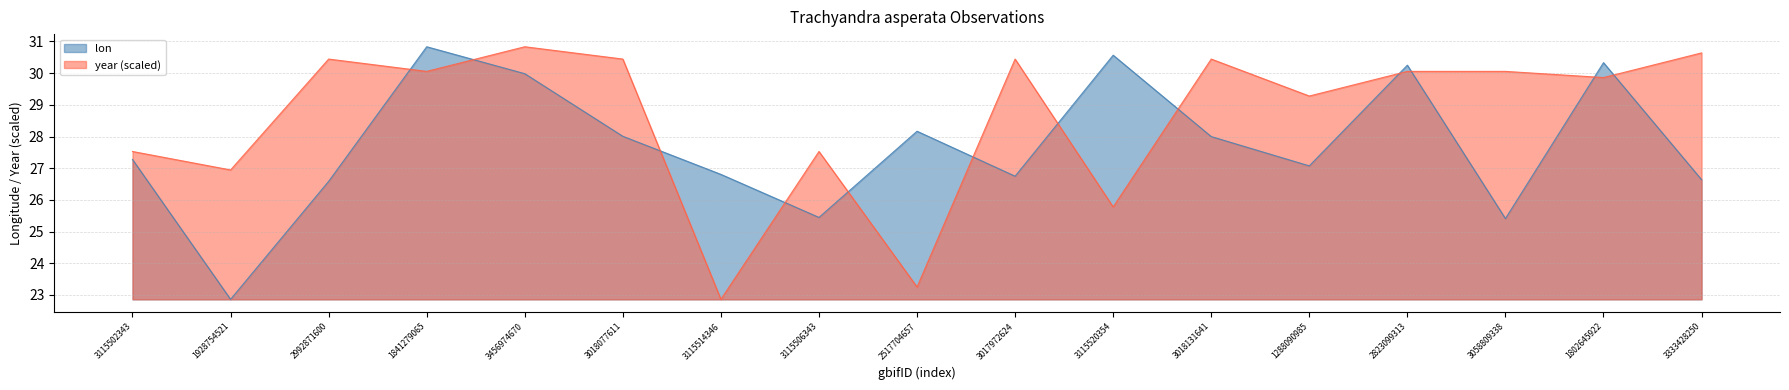

How many values in the year series exceed 30?

9